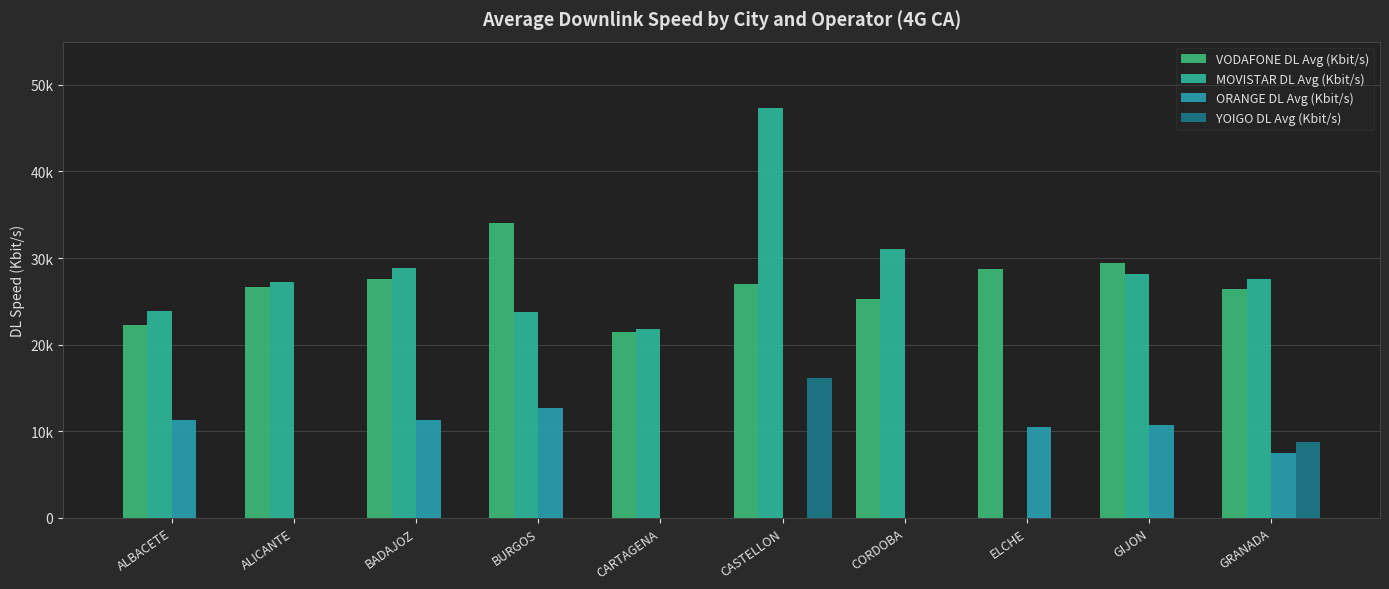

Which series has the largest total across all categories?

VODAFONE DL Avg (Kbit/s)